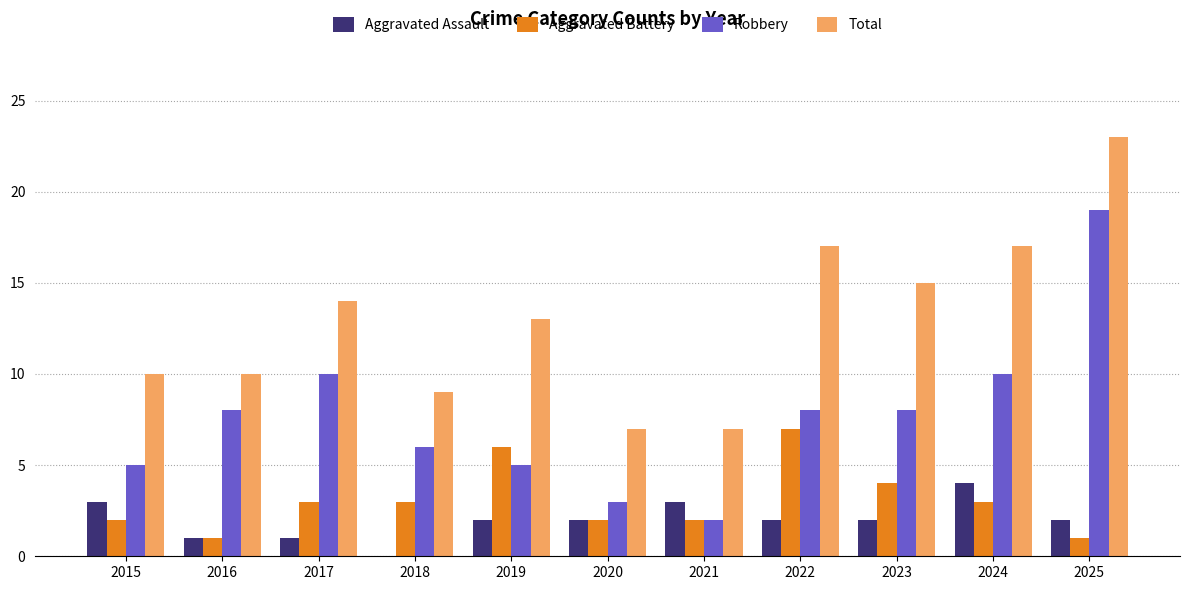

At which category is the sum across all series the highest?

2025